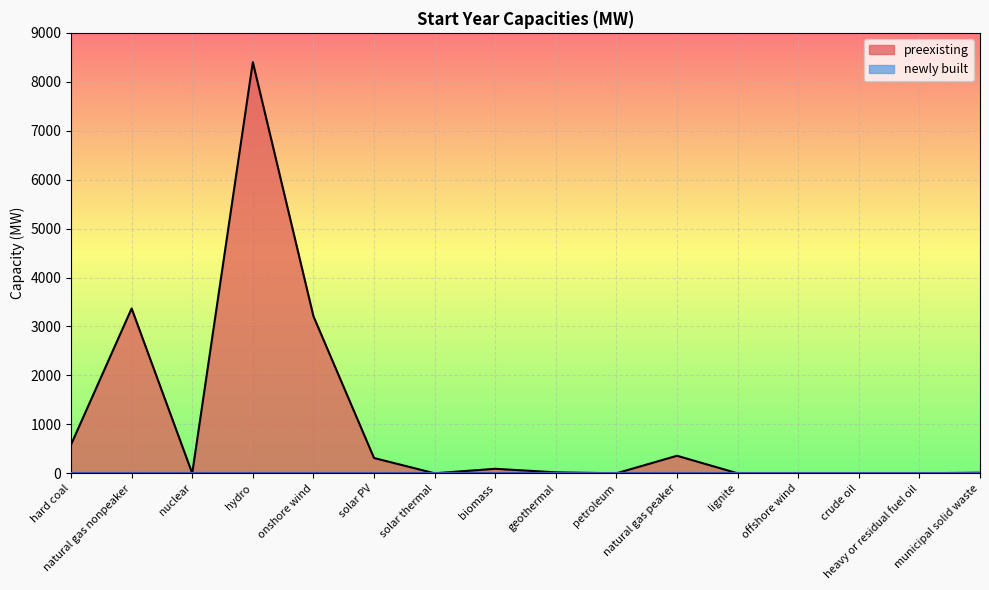

True or false: there are more than 1 points higher than both neighbors.

True